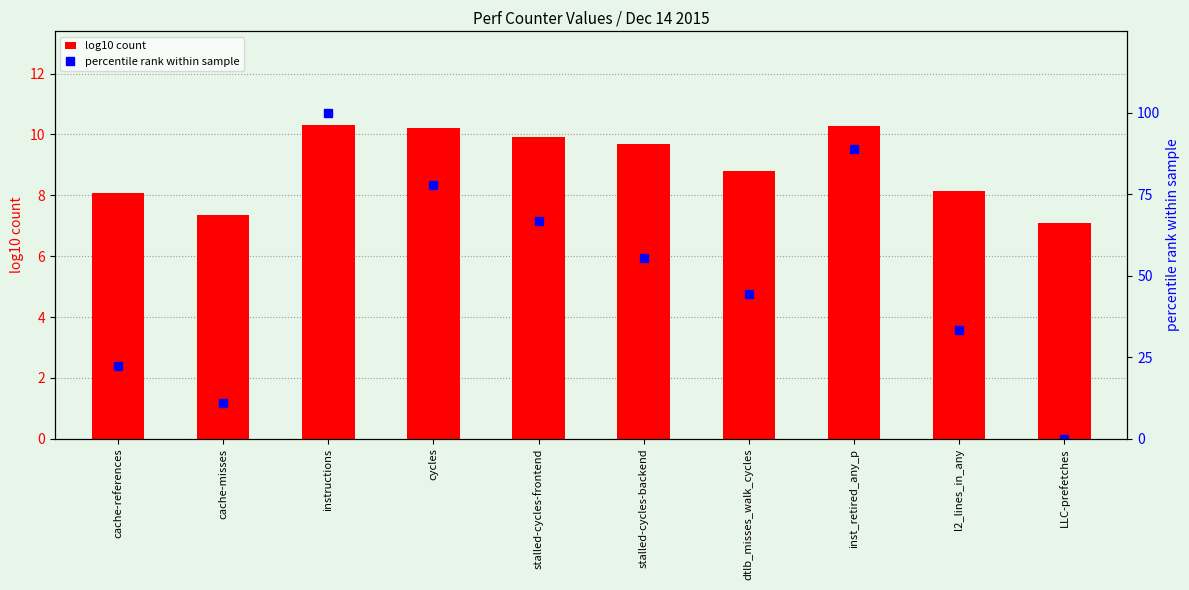

Where does the percentile rank within sample series first go above 55?

instructions